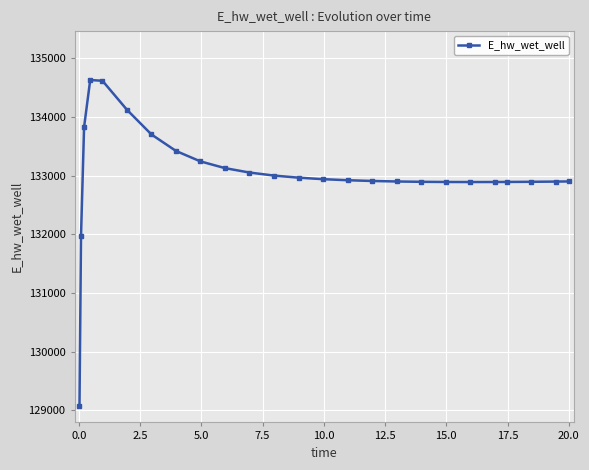

What is the difference between the maximum and minimum values?

5557.5